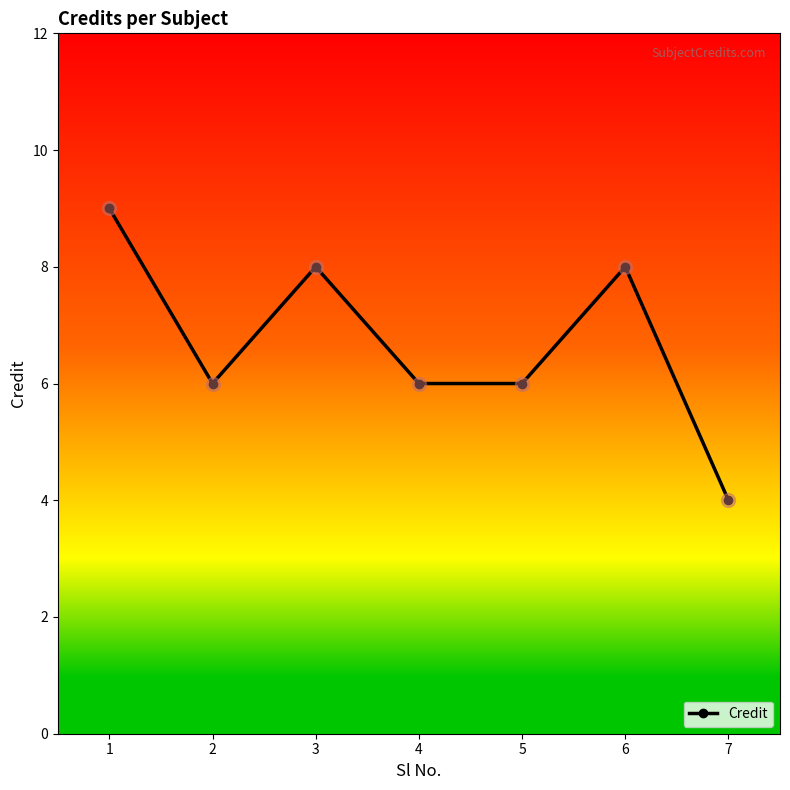

What is the value of the 1st point from the left?

9